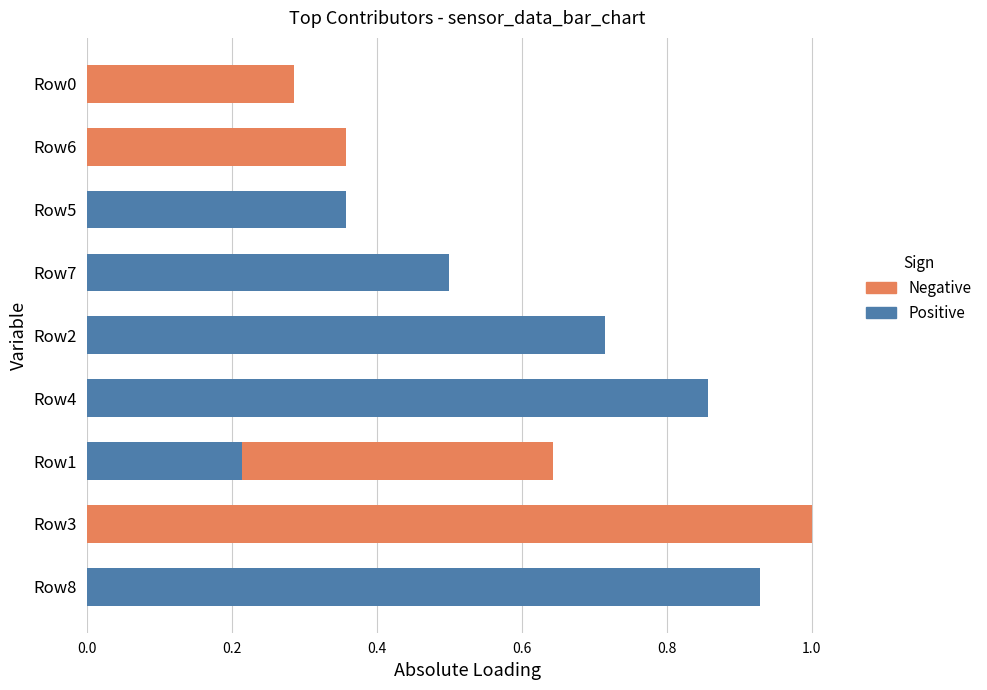

Which series has the largest total across all categories?

Positive